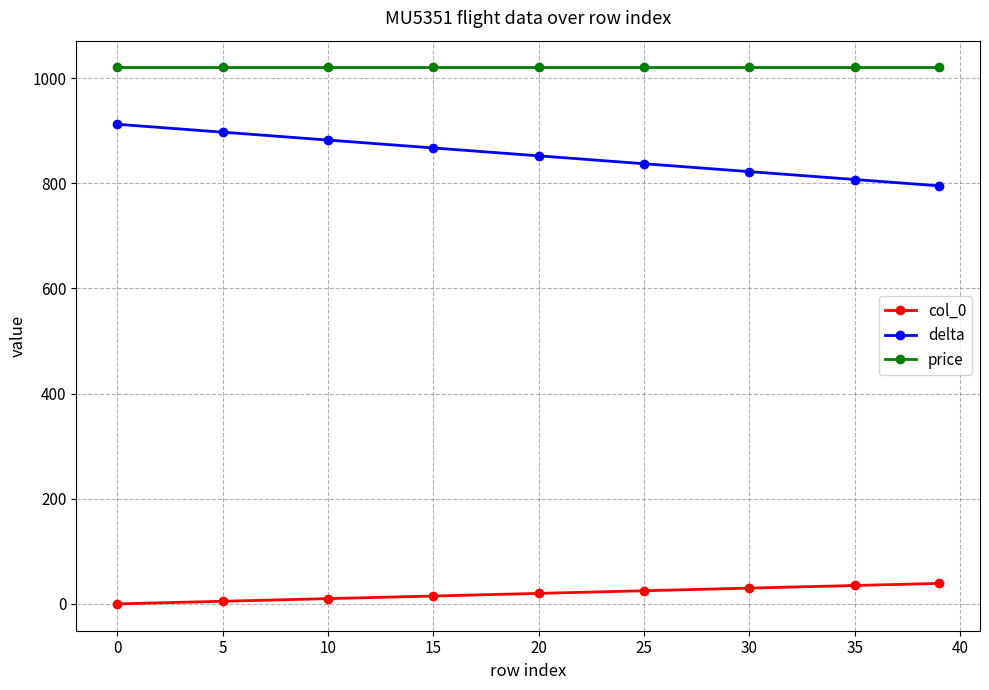

True or false: col_0 and price cross at least once.

False